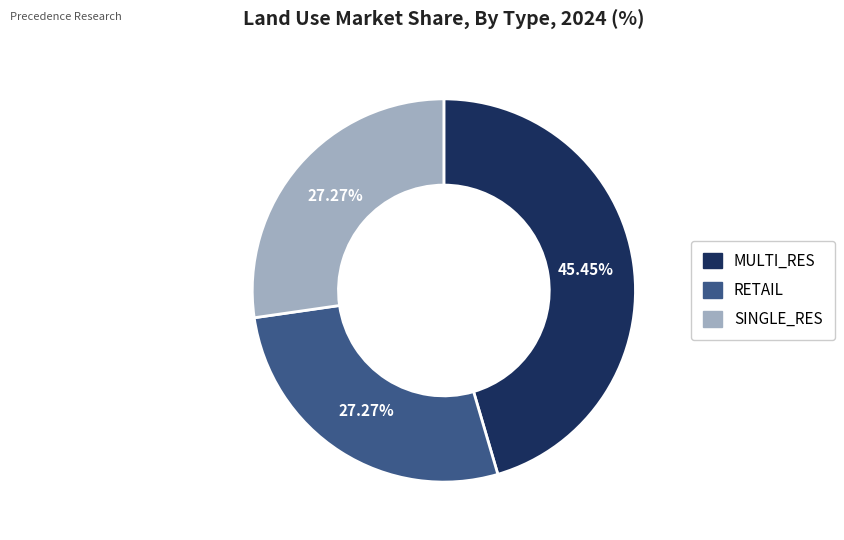

Does any single category account for the majority?

No